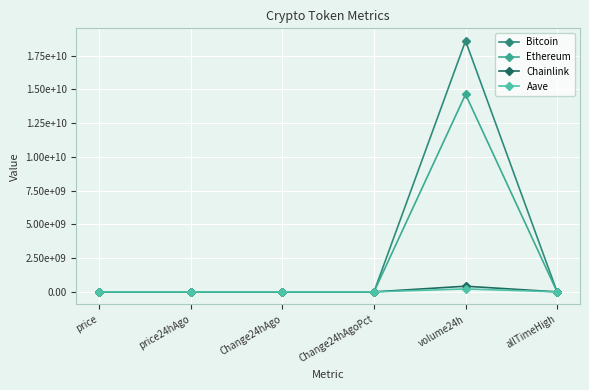

Is this an area chart (filled region under the line)?

No